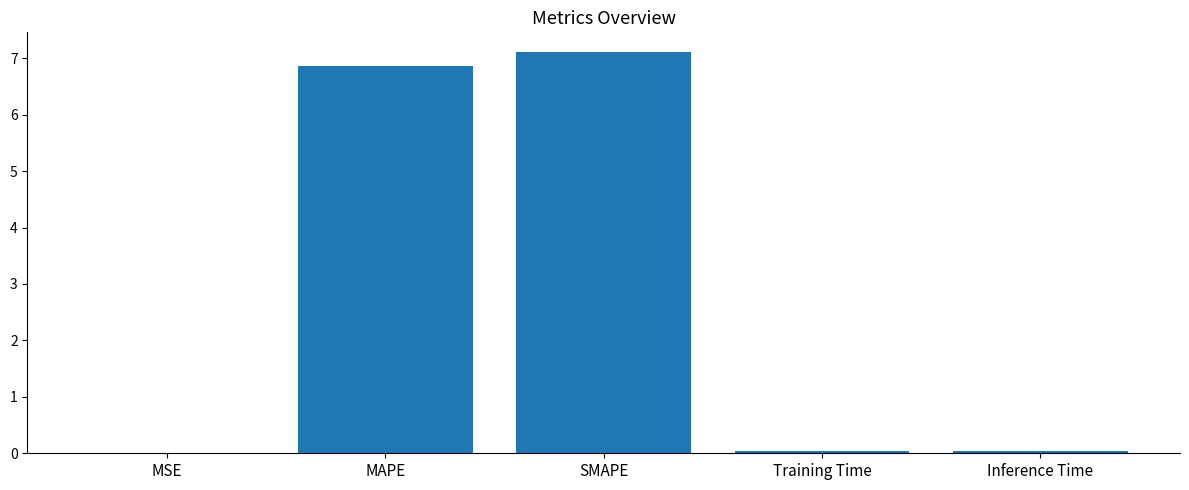

What is the greatest value displayed?

7.1